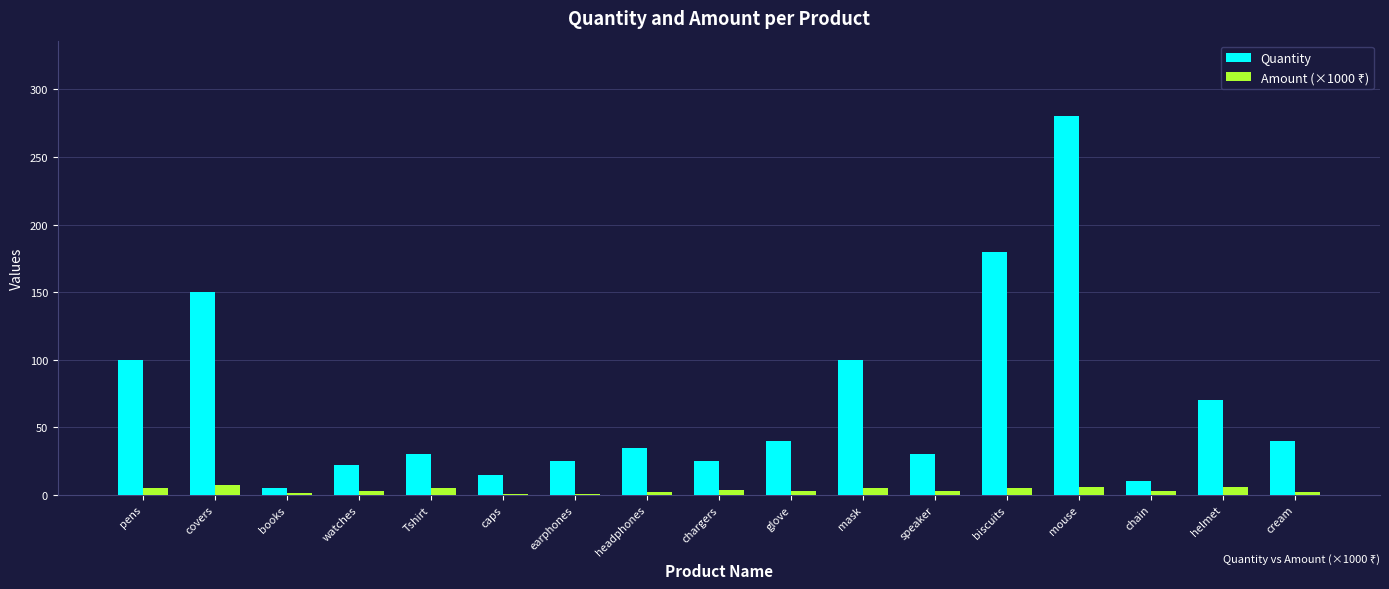

What is the highest value of the Quantity series?

280.0